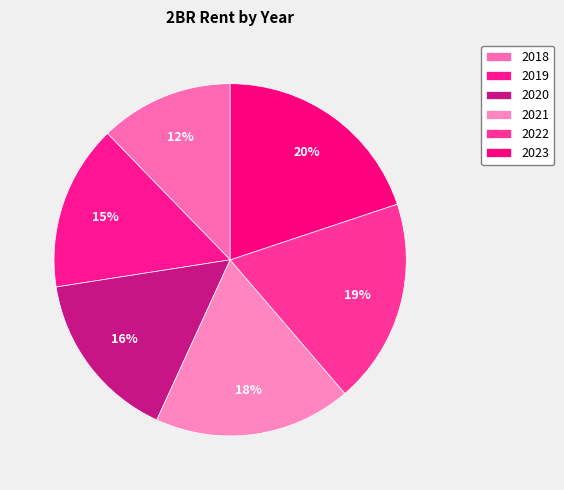

To the nearest percent, what is the combined percentage of 2020 and 2018?

28%